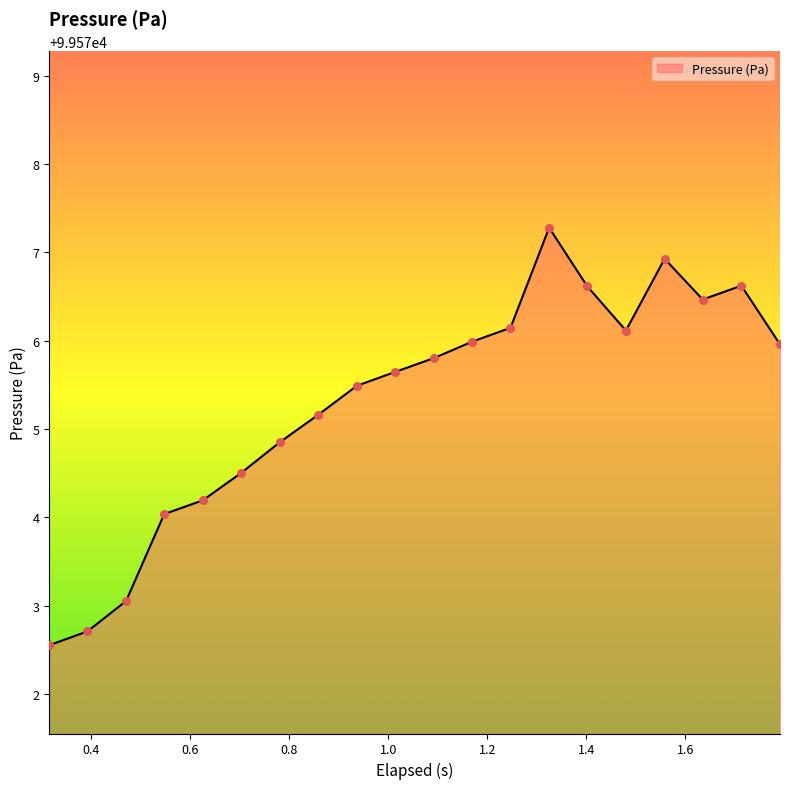

What is the difference between the maximum and minimum values?

4.7